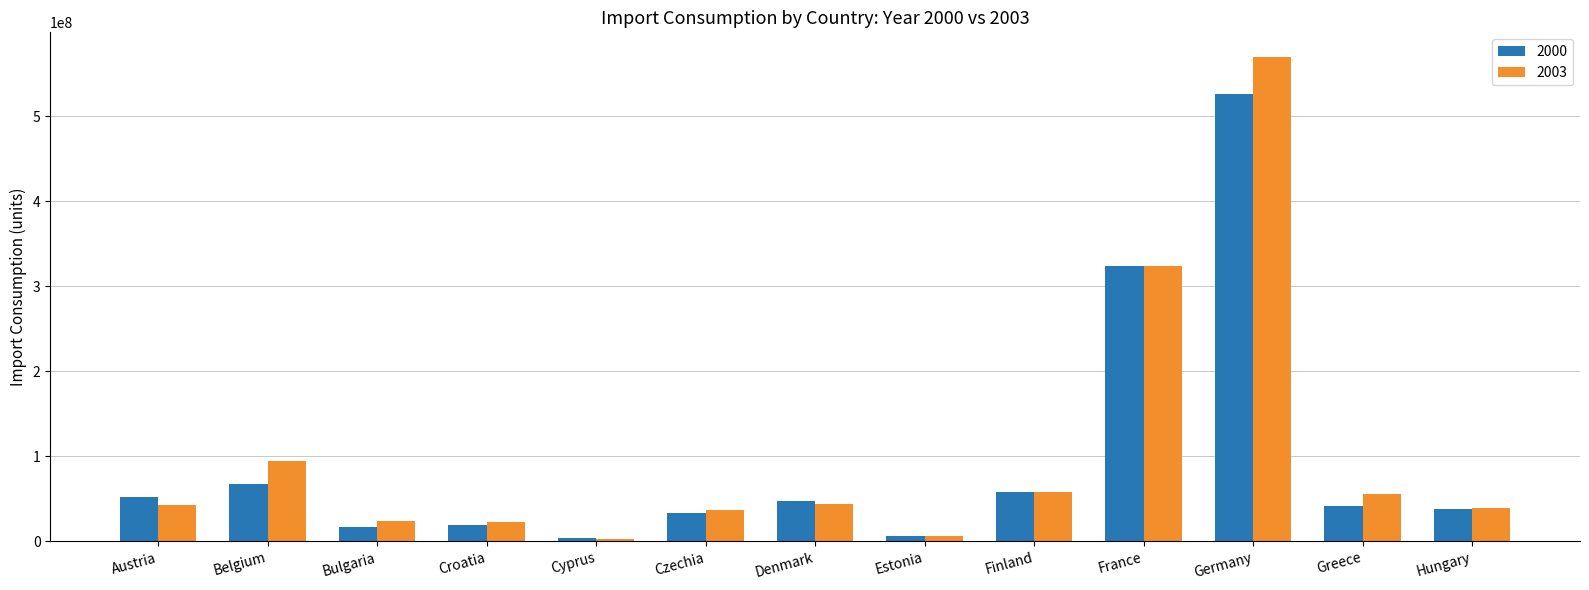

Which series has the largest range (max minus min)?

2003